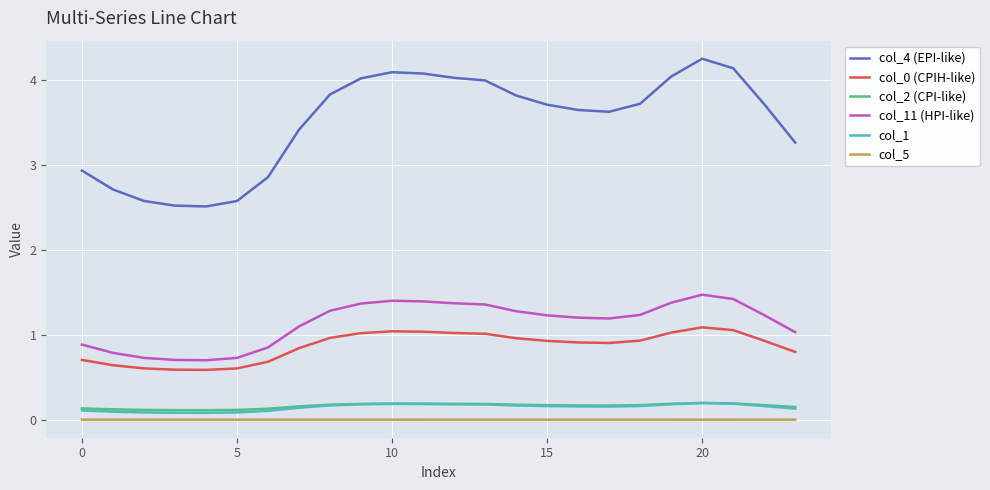

What is the lowest value of the col_1 series?

0.1